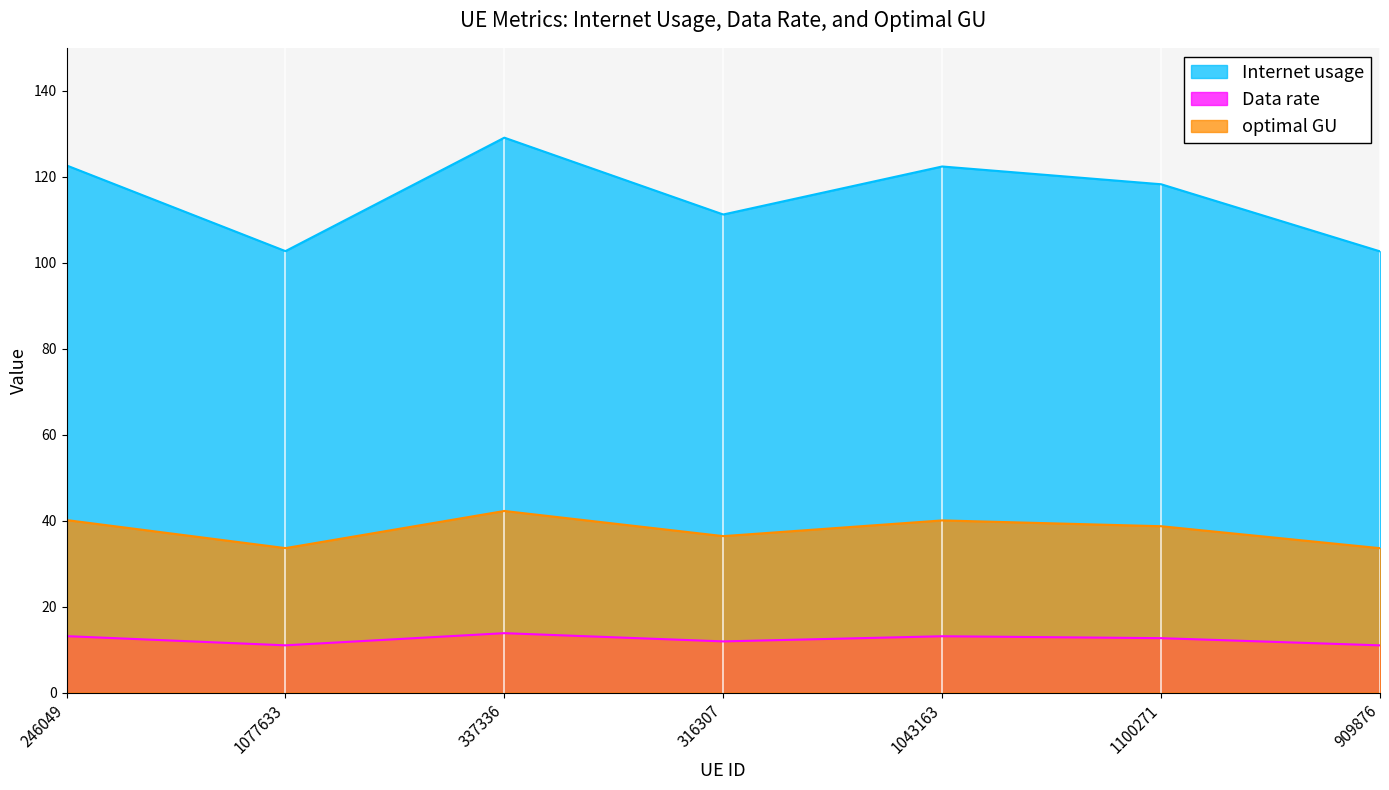

What is the label of the 4th point from the right?

316307